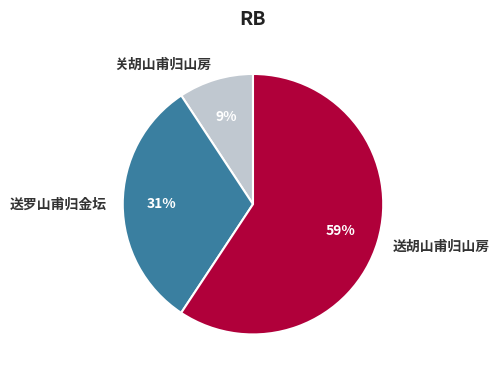

To the nearest percent, what portion does 送罗山甫归金坛 represent?

31%